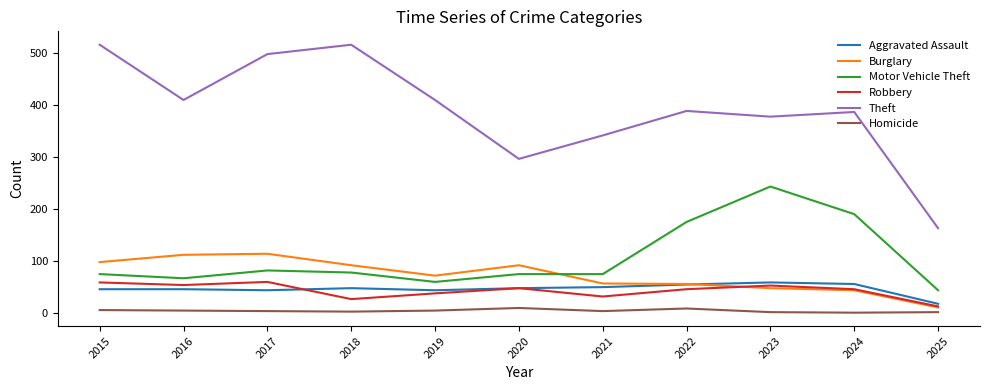

What is the spread (max minus min) of values at 2023?

375